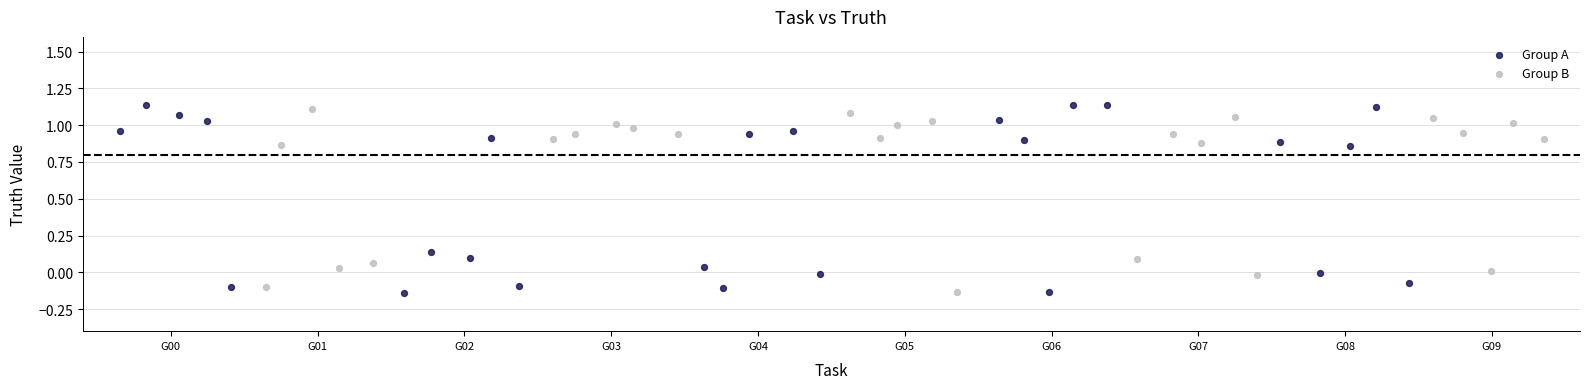

Which series reaches the maximum Y coordinate?

Group A